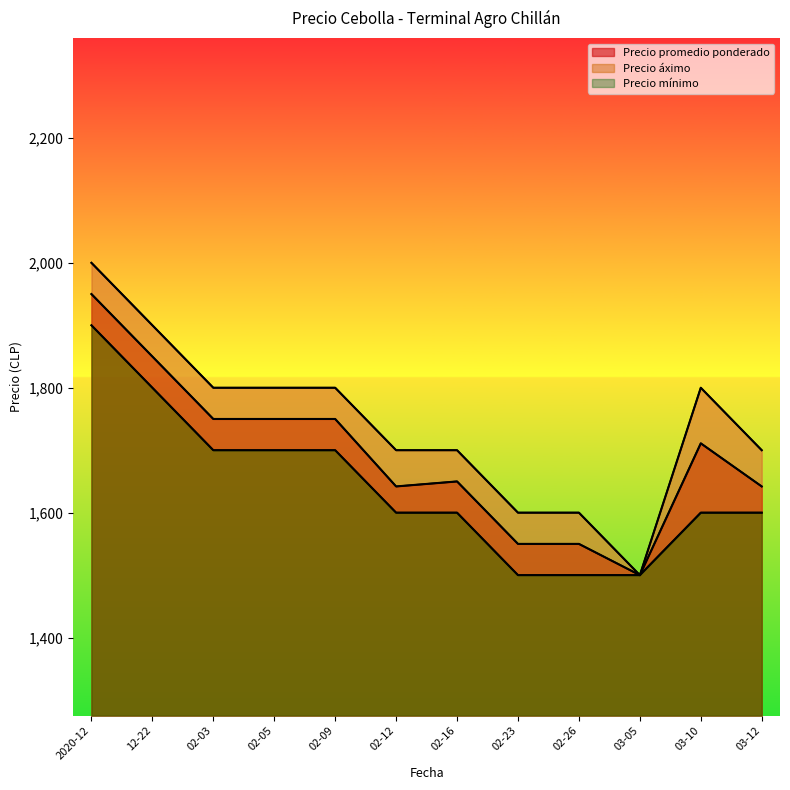

True or false: Precio mínimo and Precio promedio ponderado intersect in this chart.

False